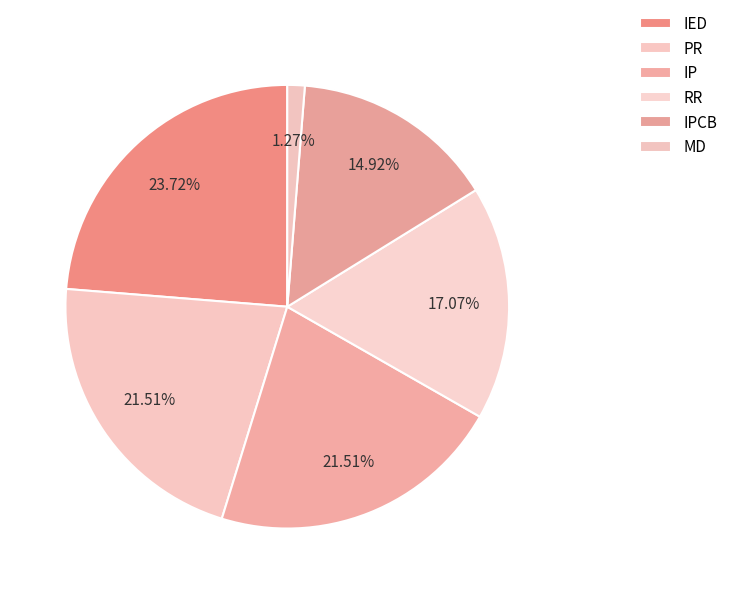

To the nearest percent, what percentage of the pie is IPCB?

15%